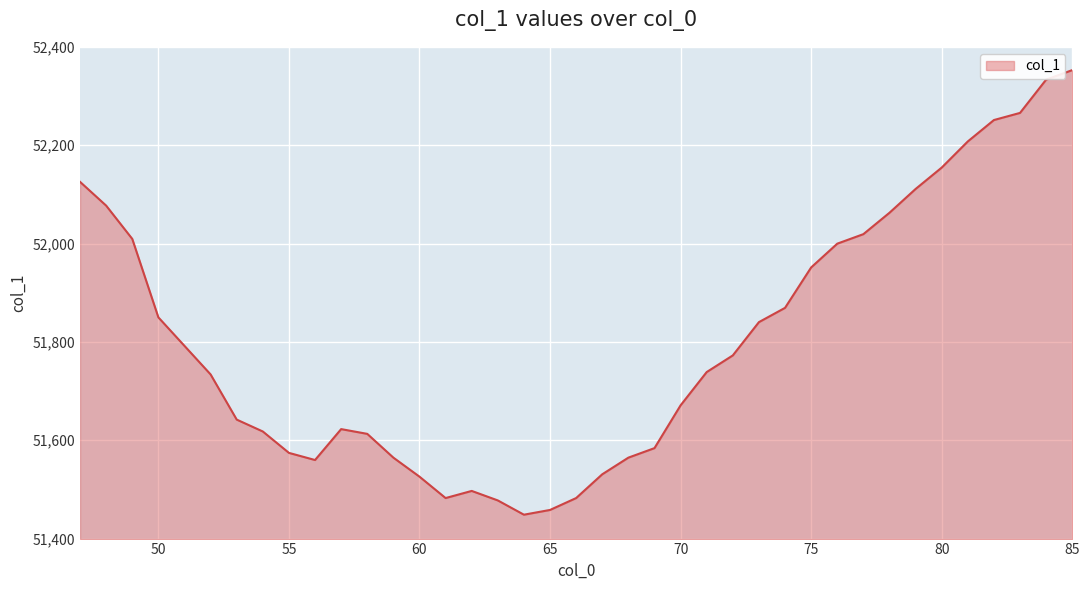

What is the maximum value shown in the chart?

52352.7